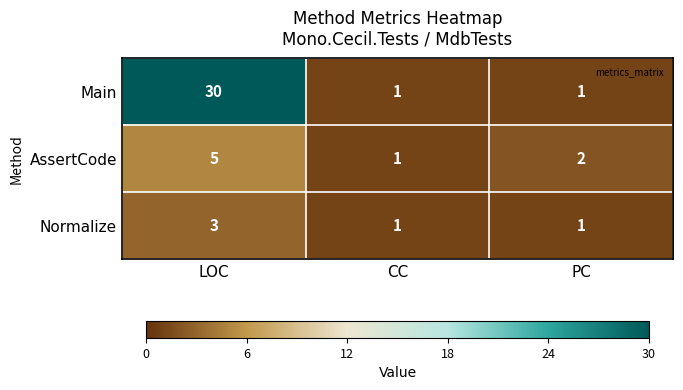

Count the Main values in the range 1 to 30.

3